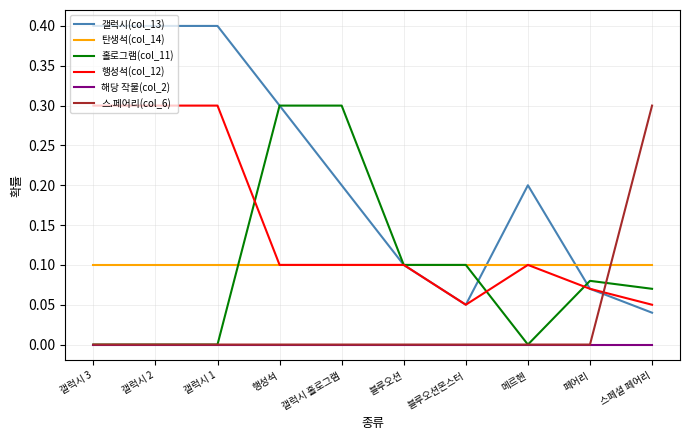

Which series changed the most between 갤럭시 홀로그램 and 블루오션?

홀로그램(col_11)